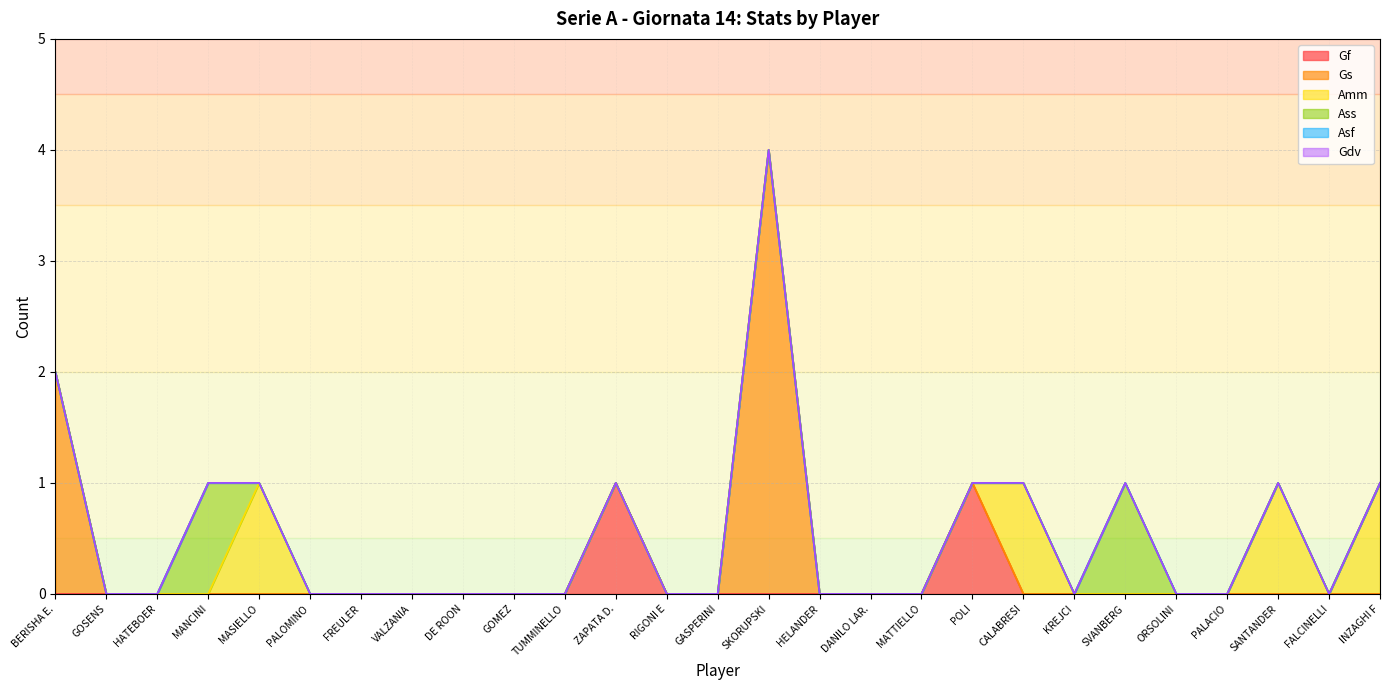

The Ass series shows 0 at DE ROON. True or false?

False